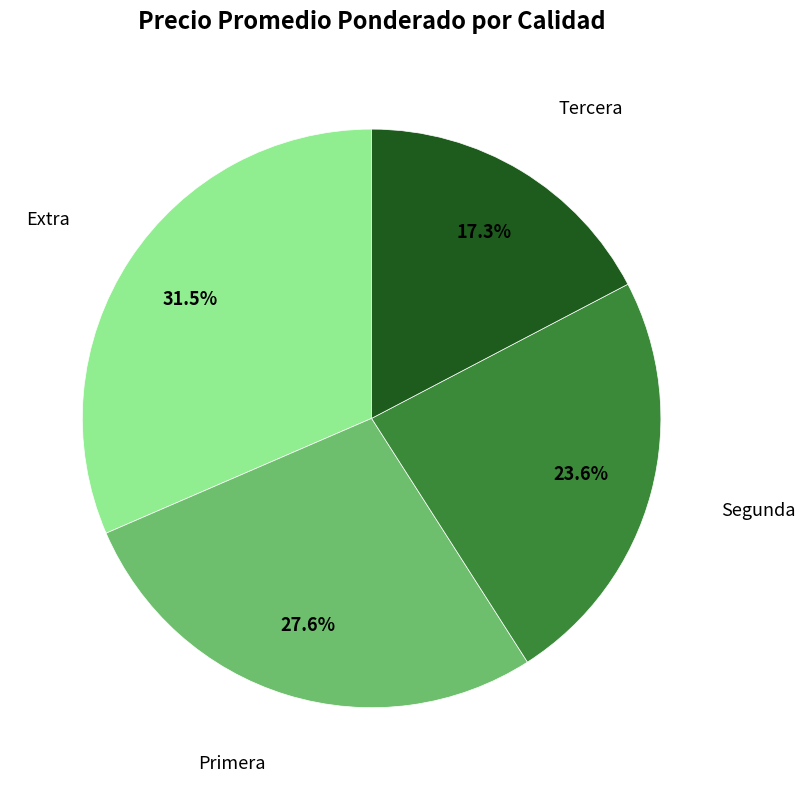

To the nearest percent, what is the average slice percentage?

25%